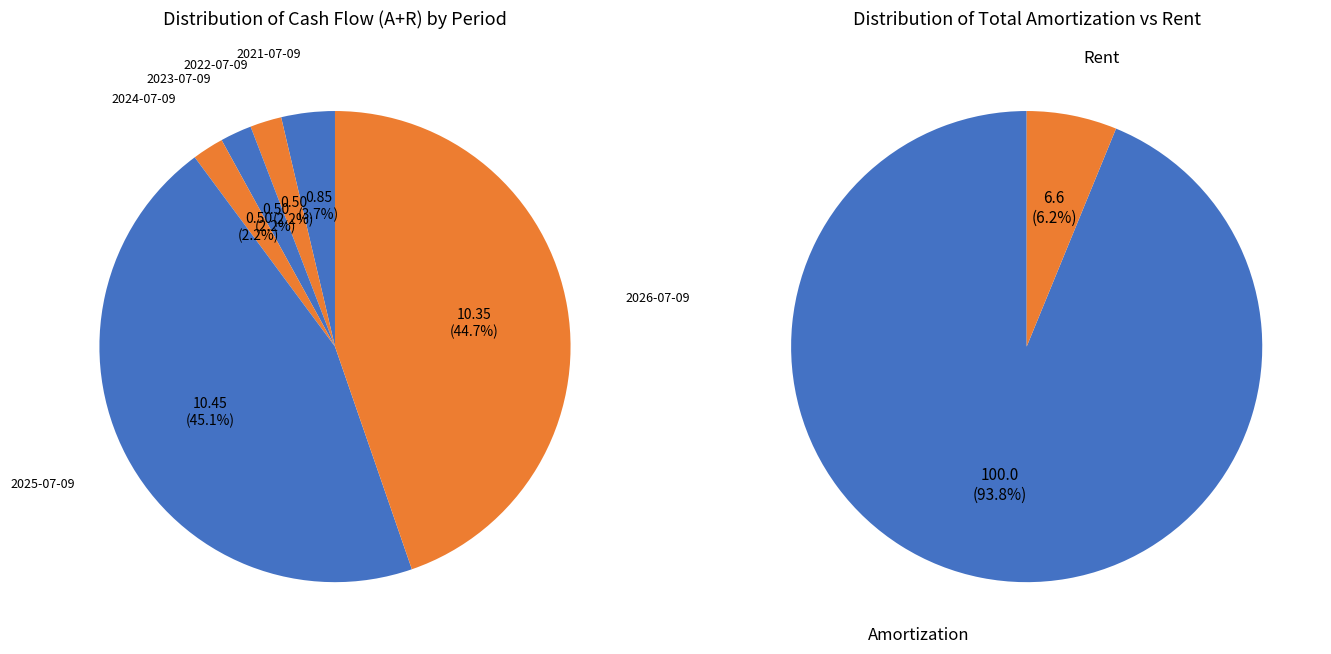

Rank the series by their average value, from highest to lowest.

Amortization Periods, Rent Payments